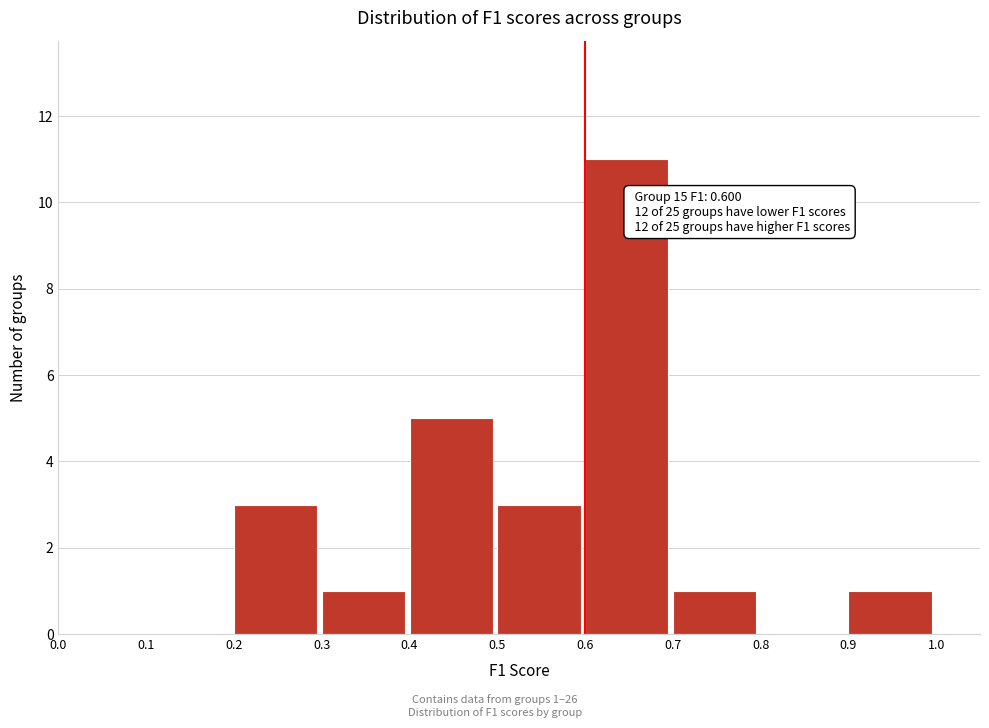

Over which range of the x-axis is the bar tallest?

0.6 to 0.7